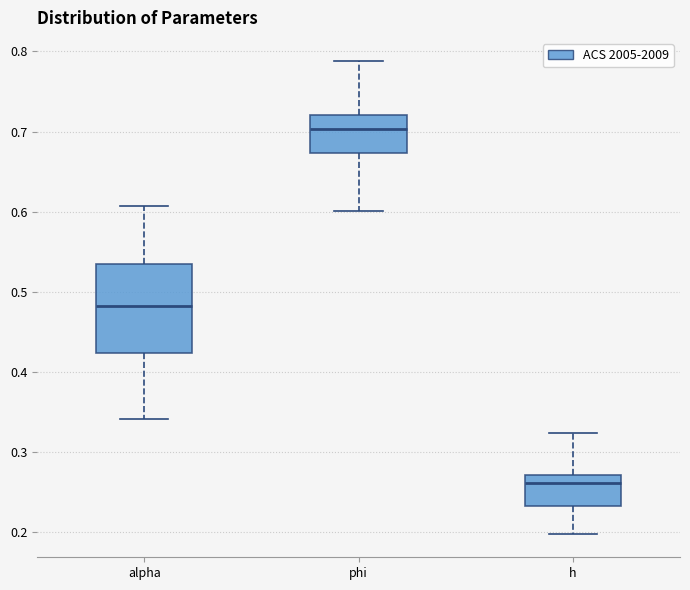

Reading left to right, read every box against the y-axis: the position of its median line, the range the box covers, and the ends of its whiskers. The values are not printed on the chart, so give them approximately, as read against the axis.

alpha: median 0.48, box 0.42 to 0.53, whiskers 0.34 to 0.61
phi: median 0.70, box 0.67 to 0.72, whiskers 0.60 to 0.79
h: median 0.26, box 0.23 to 0.27, whiskers 0.20 to 0.32